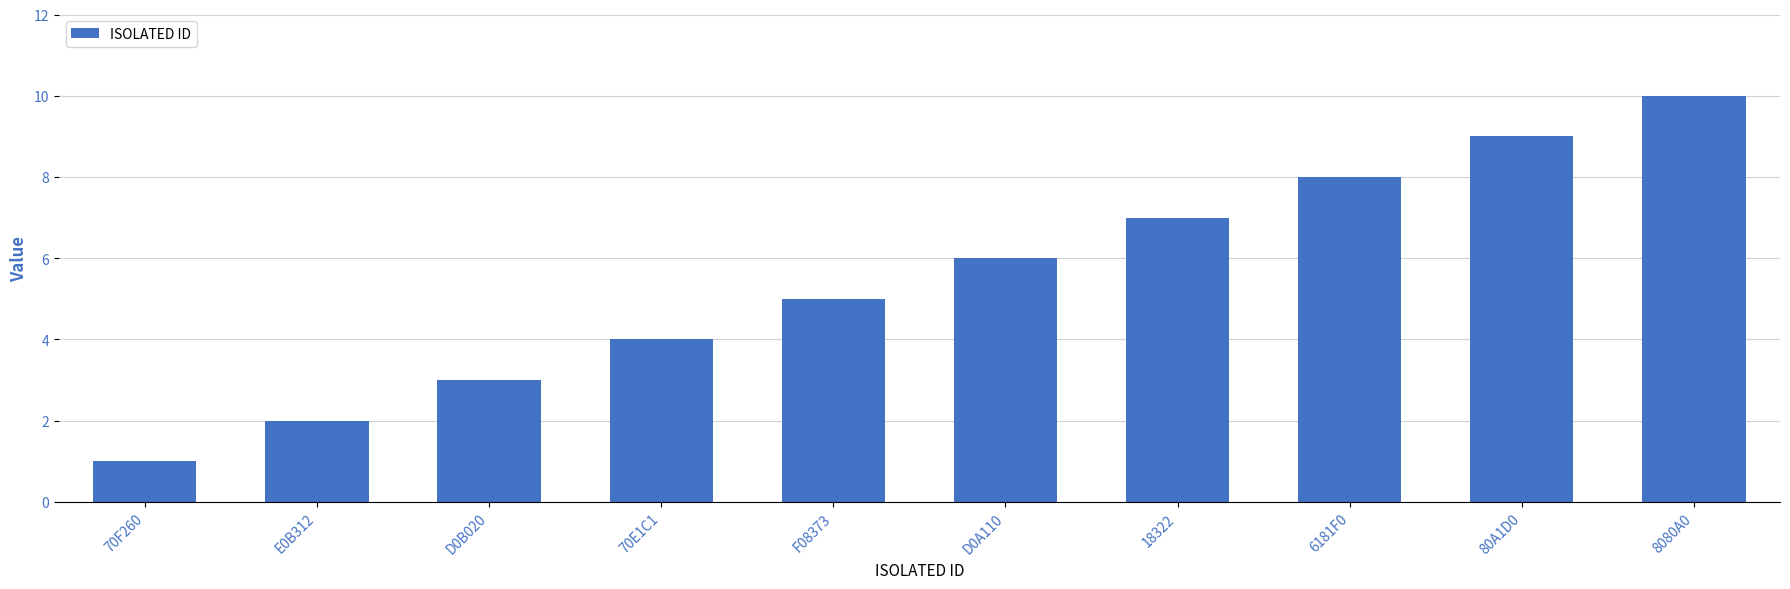

What is the smallest value displayed?

1